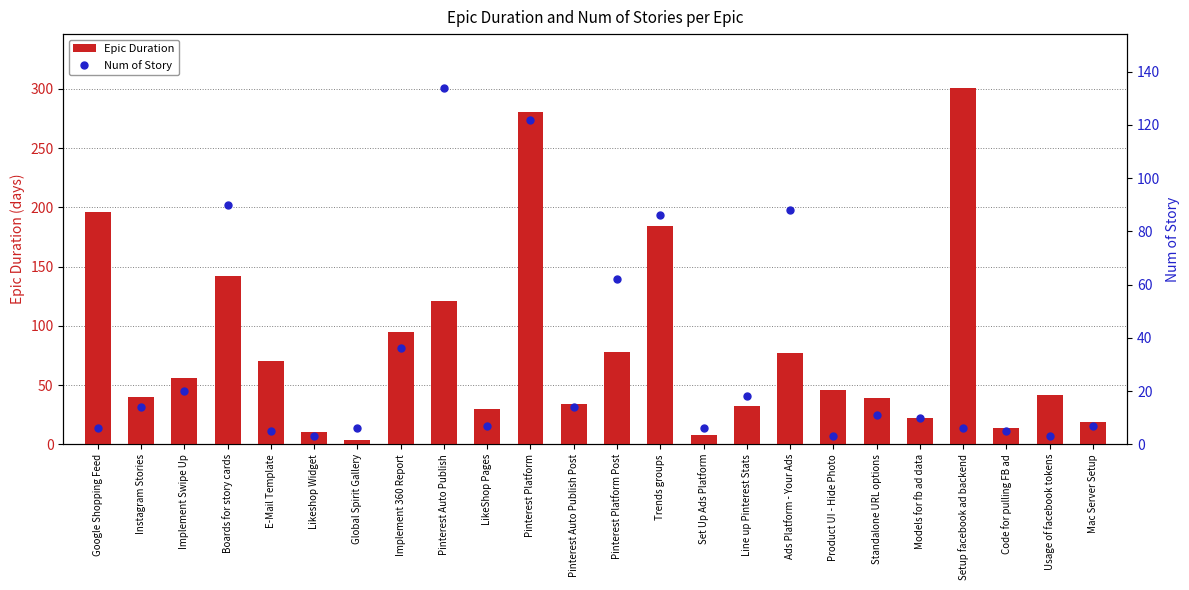

Reading right to left, extract all data points from this chart.

Epic Duration: Mac Server Setup=19	Usage of facebook tokens=42	Code for pulling FB ad=14	Setup facebook ad backend=301	Models for fb ad data=22	Standalone URL options=39	Product UI - Hide Photo=46	Ads Platform - Your Ads=77	Line up Pinterest Stats=32	Set Up Ads Platform=8	Trends groups=184	Pinterest Platform Post=78	Pinterest Auto Publish Post=34	Pinterest Platform=280	LikeShop Pages=30	Pinterest Auto Publish=121	Implement 360 Report=95	Global Spirit Gallery=4	Likeshop Widget=10	E-Mail Template=70	Boards for story cards=142	Implement Swipe Up=56	Instagram Stories=40	Google Shopping Feed=196
Num of Story: Mac Server Setup=7	Usage of facebook tokens=3	Code for pulling FB ad=5	Setup facebook ad backend=6	Models for fb ad data=10	Standalone URL options=11	Product UI - Hide Photo=3	Ads Platform - Your Ads=88	Line up Pinterest Stats=18	Set Up Ads Platform=6	Trends groups=86	Pinterest Platform Post=62	Pinterest Auto Publish Post=14	Pinterest Platform=122	LikeShop Pages=7	Pinterest Auto Publish=134	Implement 360 Report=36	Global Spirit Gallery=6	Likeshop Widget=3	E-Mail Template=5	Boards for story cards=90	Implement Swipe Up=20	Instagram Stories=14	Google Shopping Feed=6